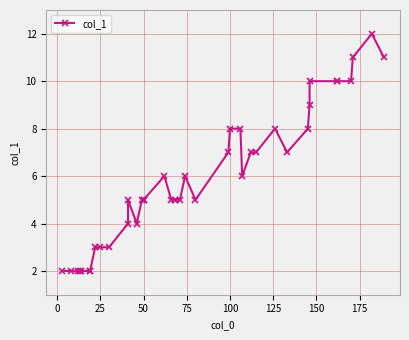

What is the maximum value shown in the chart?

12